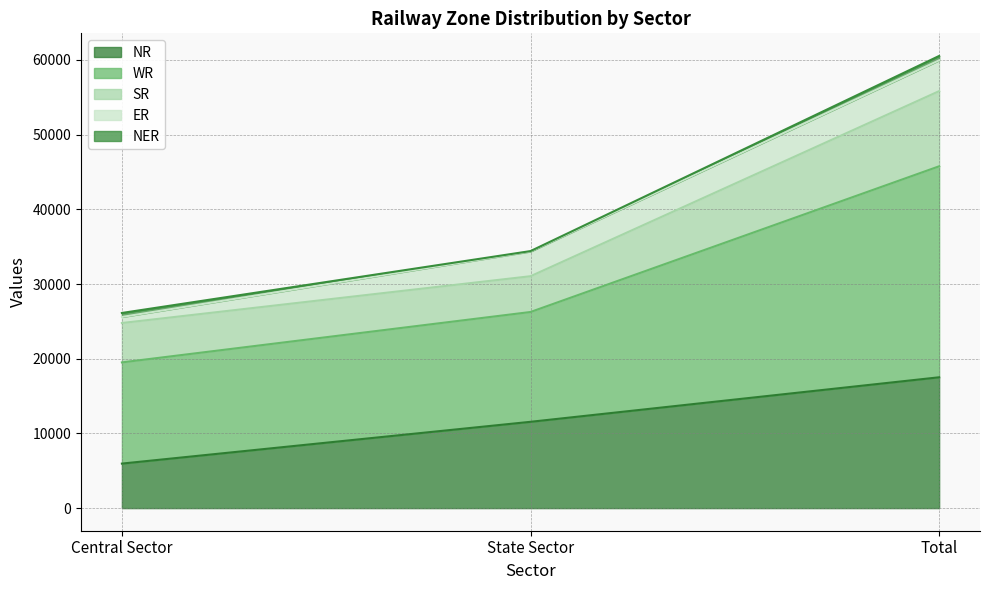

What is the value of the NR point at the 2nd from the left?

11555